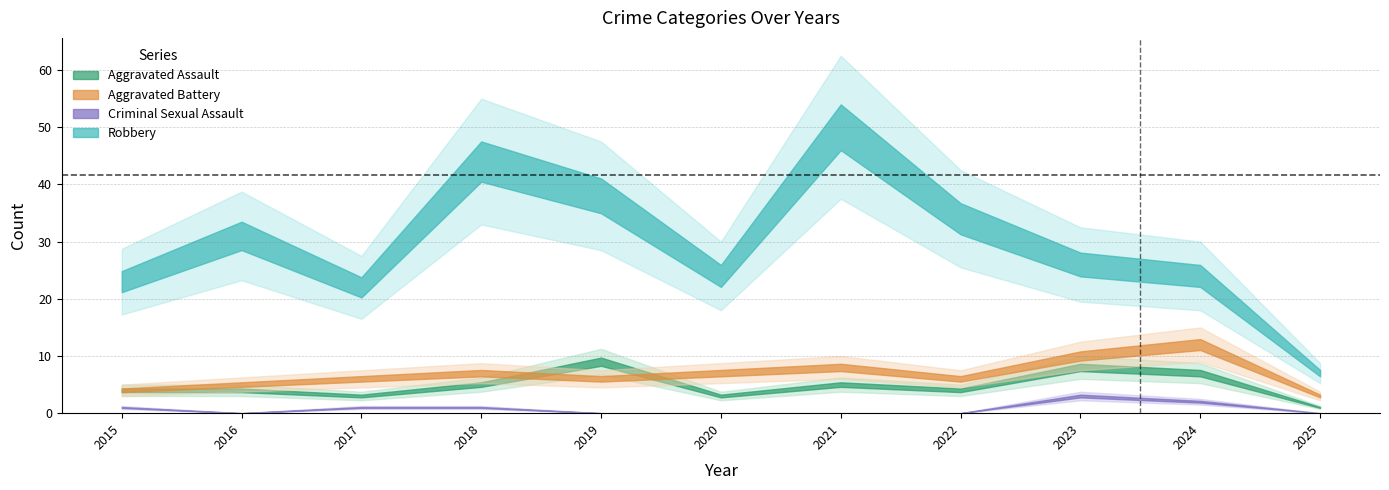

True or false: Criminal Sexual Assault and Total cross at least once.

False